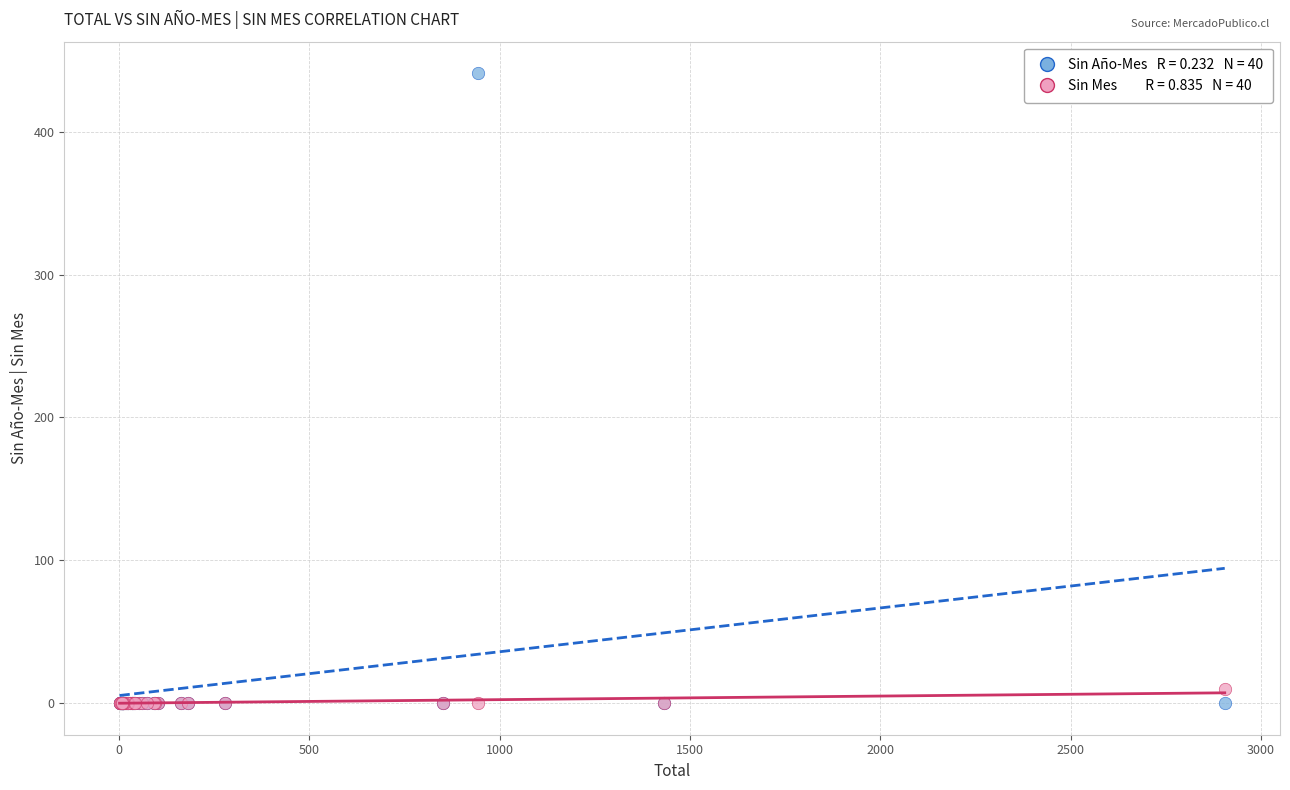

Across all series, what Y value is closest to 220?

10